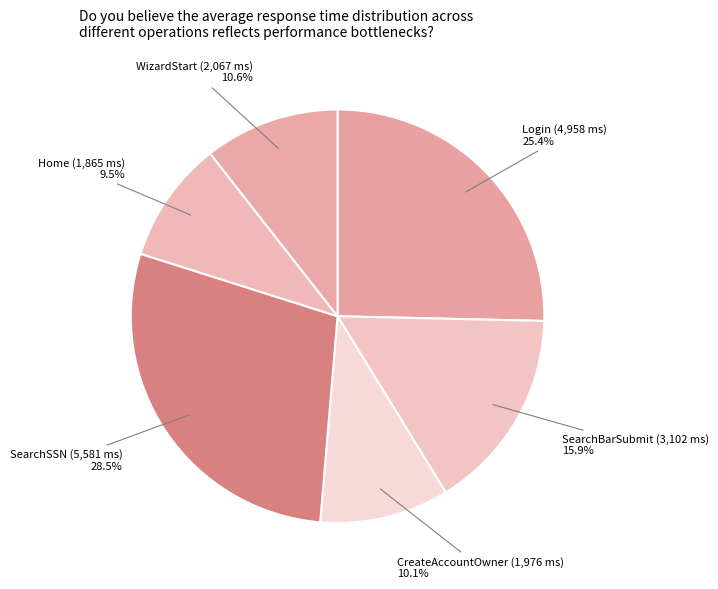

Is there a majority slice in this chart?

No